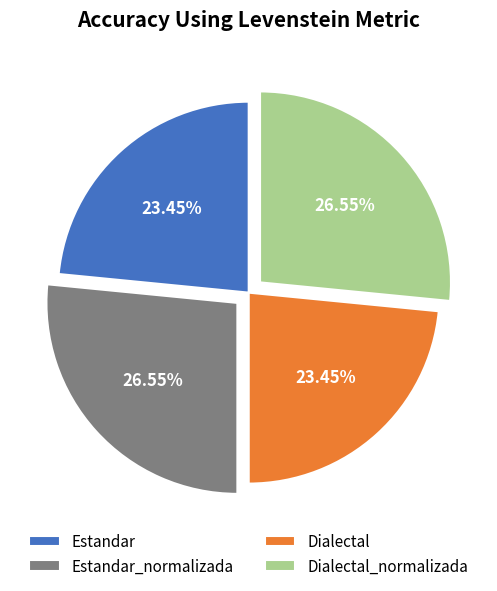

How many segments does this pie chart have?

4